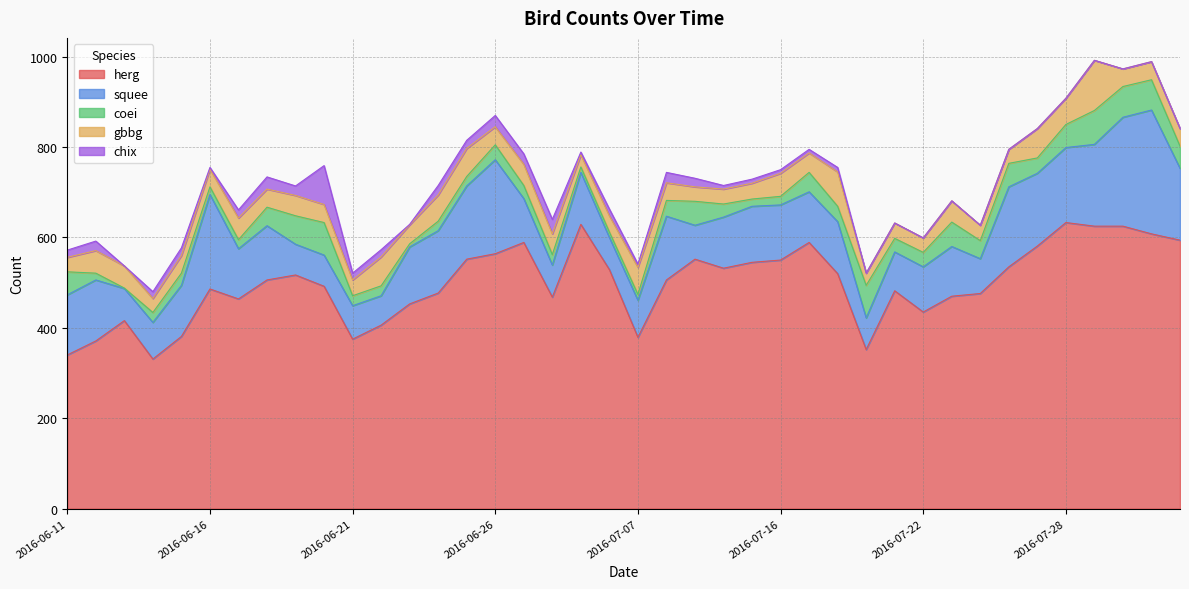

What is the total value across all series at 2016-07-13?

729